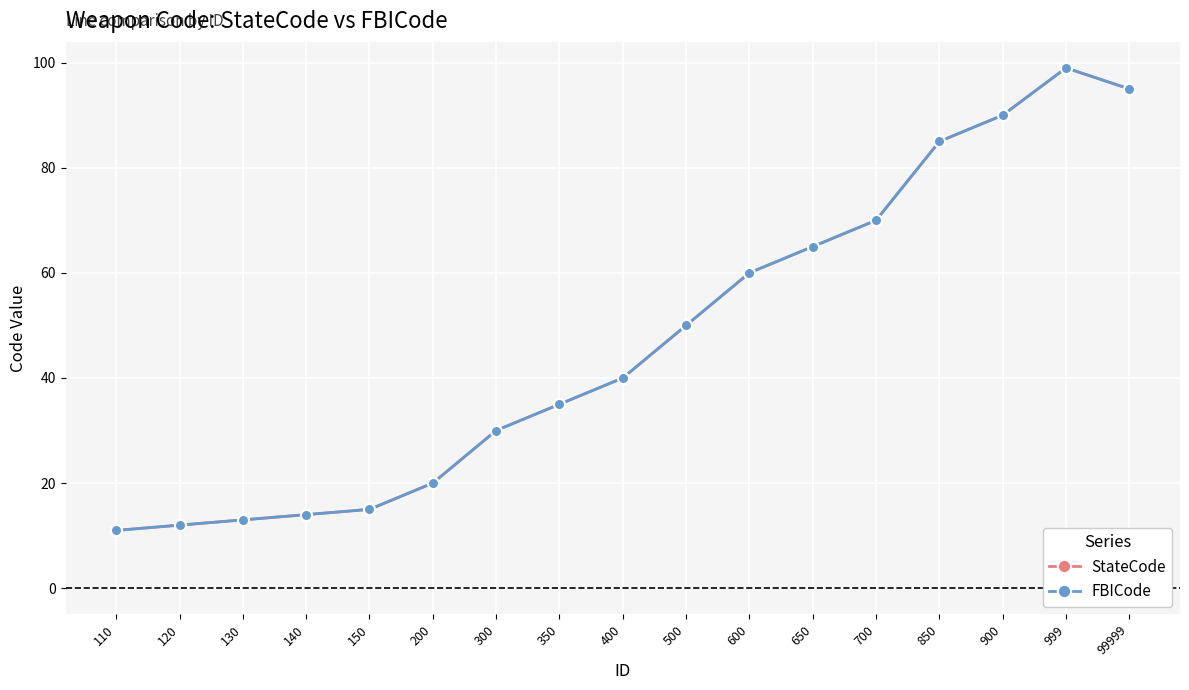

Does the chart have visible grid lines?

Yes